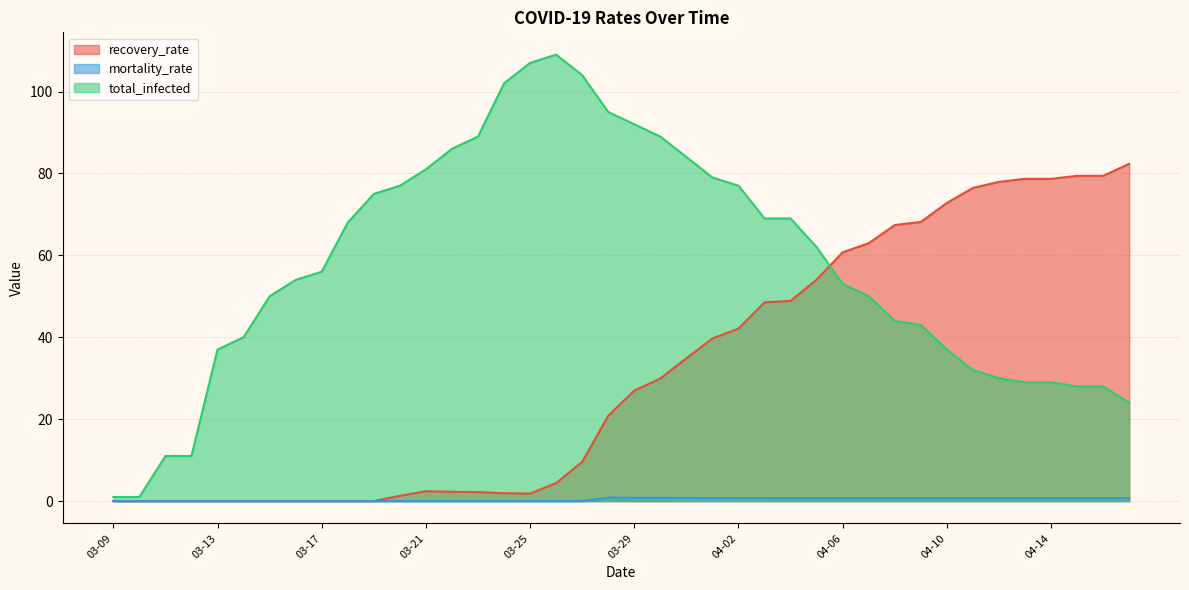

What is the sum of all total_infected values?

2302.0